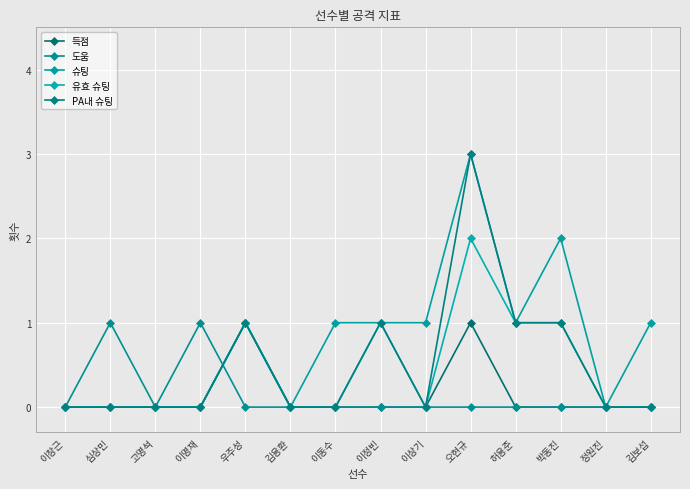

Which series has the largest total across all categories?

슈팅